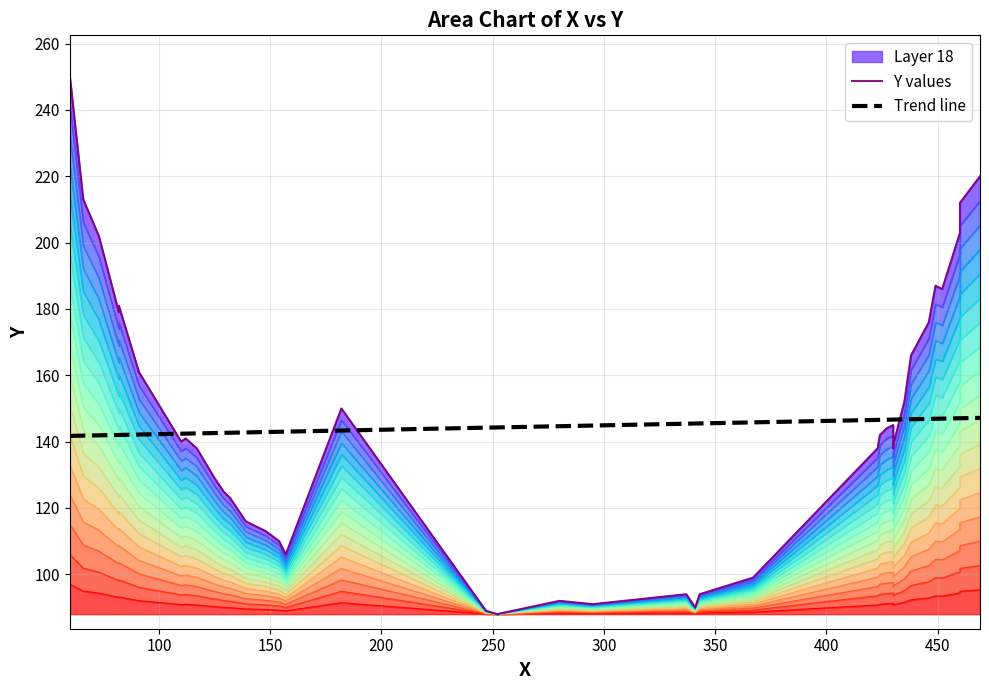

Where is the data nearest to the value 169?

438